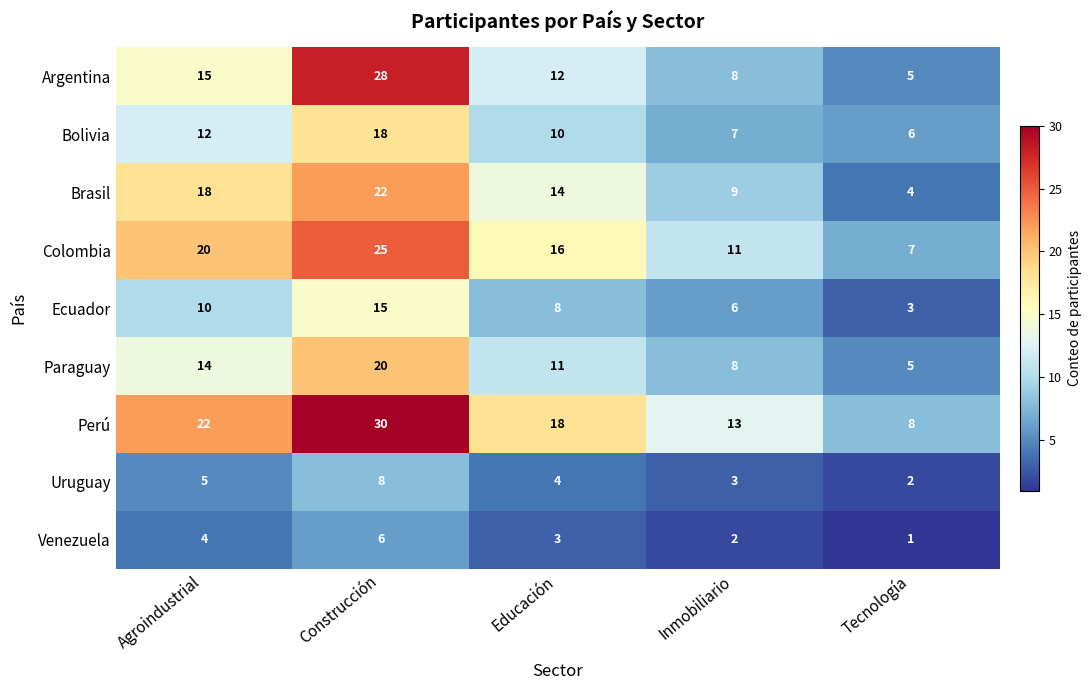

List the series in order of their peak value, lowest first.

Venezuela, Uruguay, Ecuador, Bolivia, Paraguay, Brasil, Colombia, Argentina, Perú